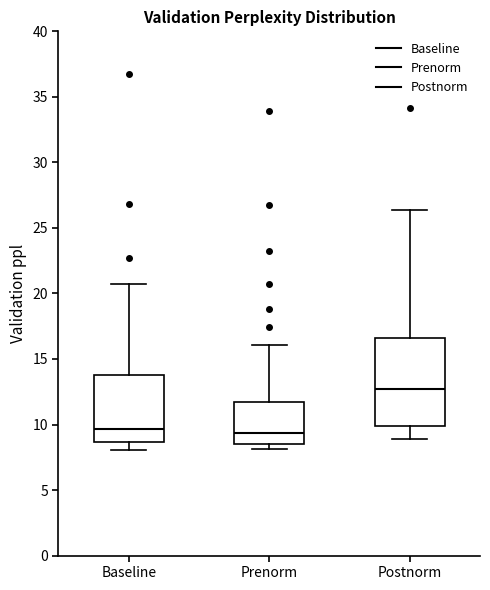

Reading left to right, read every box against the y-axis: the position of its median line, the range the box covers, and the ends of its whiskers. The values are not printed on the chart, so give them approximately, as read against the axis.

Baseline: median 9.5, box 8.5 to 14.0, whiskers 8.0 to 20.5
Prenorm: median 9.5, box 8.5 to 11.5, whiskers 8.0 to 16.0
Postnorm: median 12.5, box 10.0 to 16.5, whiskers 9.0 to 26.5